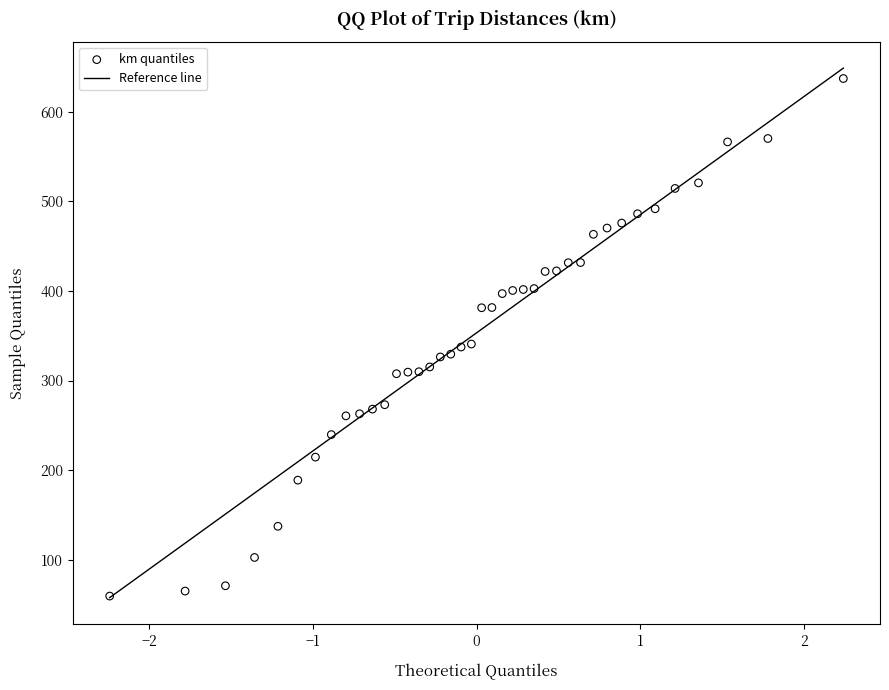

What is the range of Y values (max minus min)?

577.4